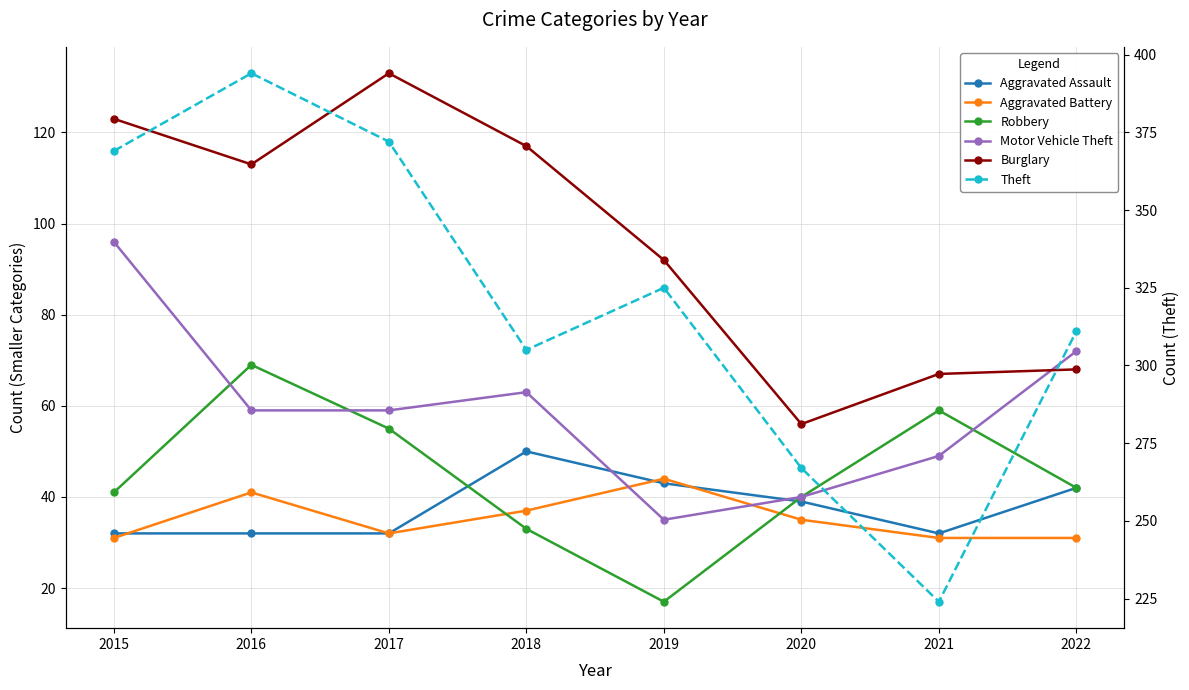

What is the difference between the second highest and second lowest values in the Aggravated Battery series?

10